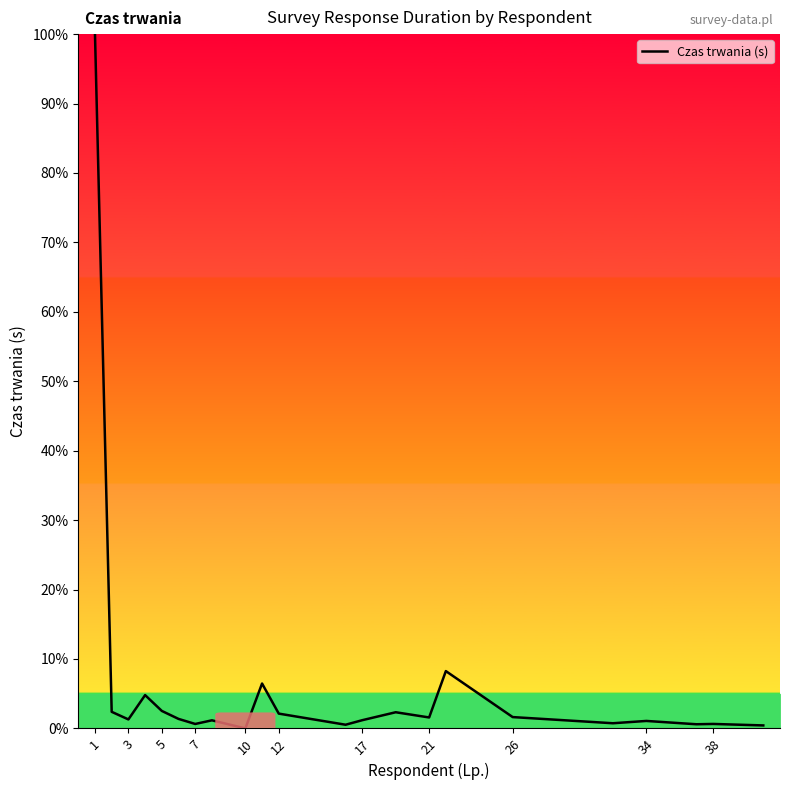

What is the maximum value shown in the chart?

100.0